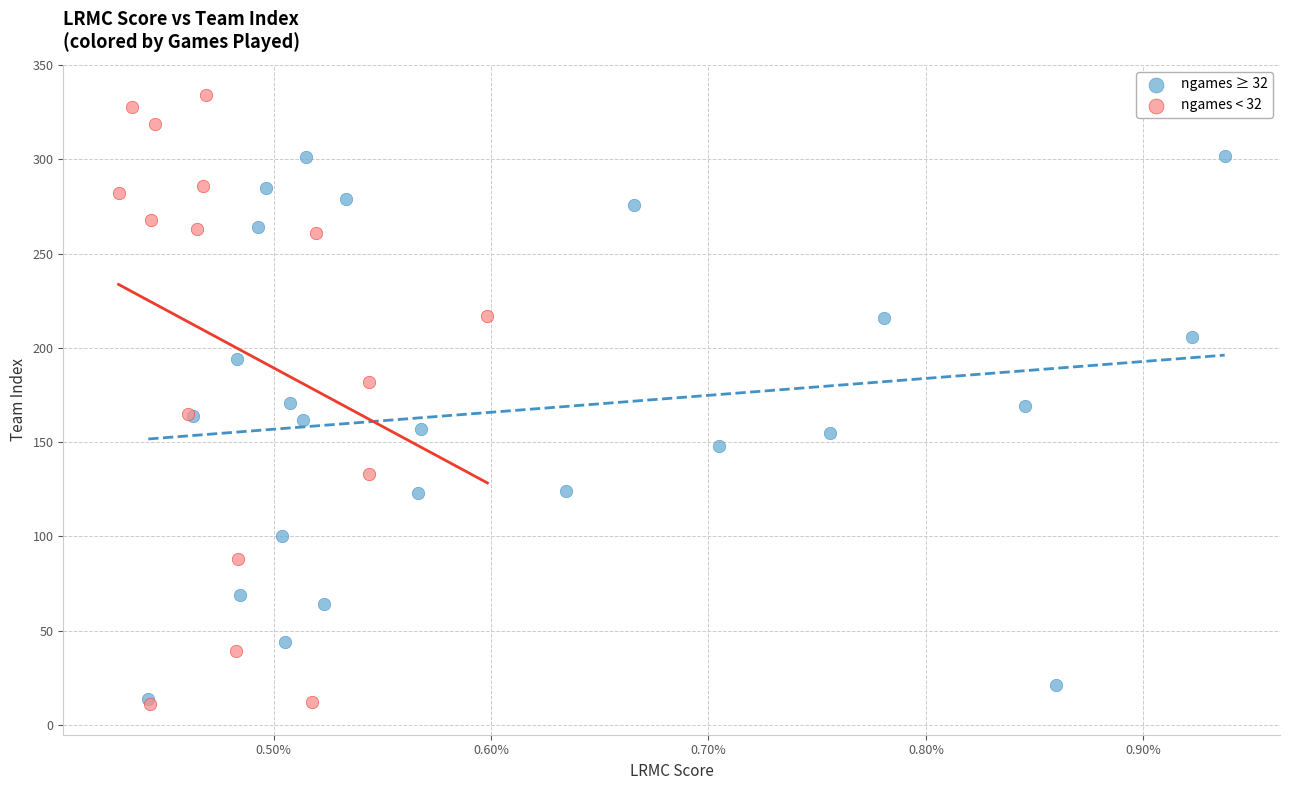

Which series has the largest Y range (max minus min)?

ngames < 32